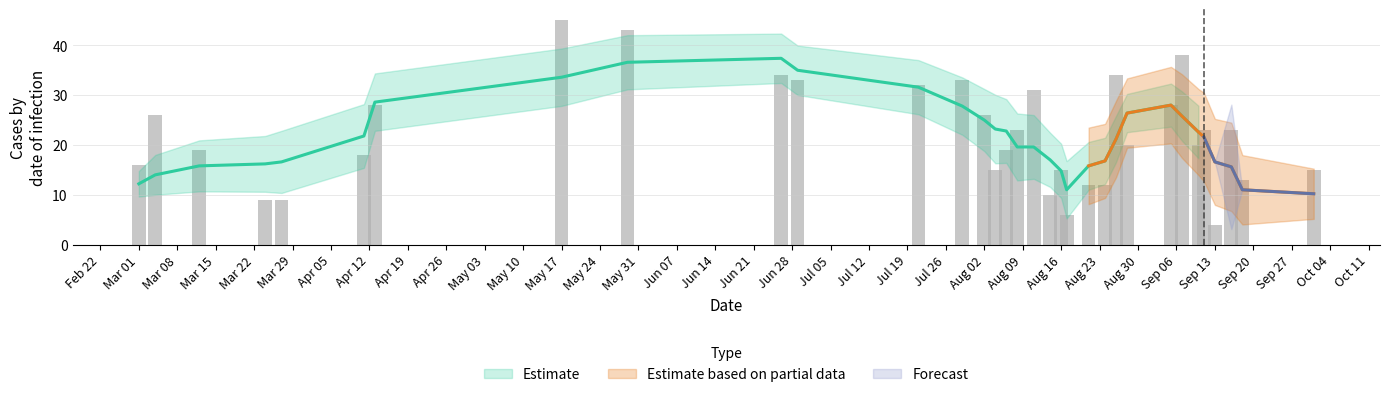

What value does the data have at Mar 29, to the nearest 10?

20